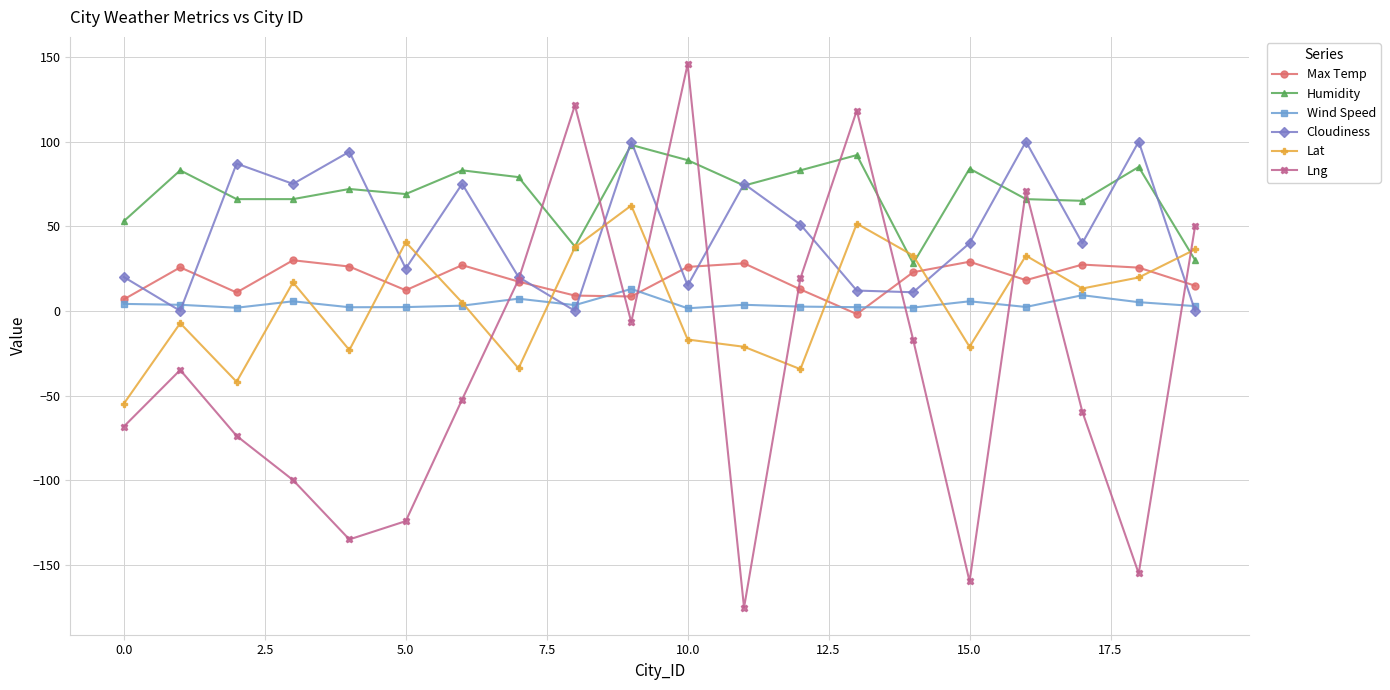

What is the minimum value shown in the chart?

-175.2